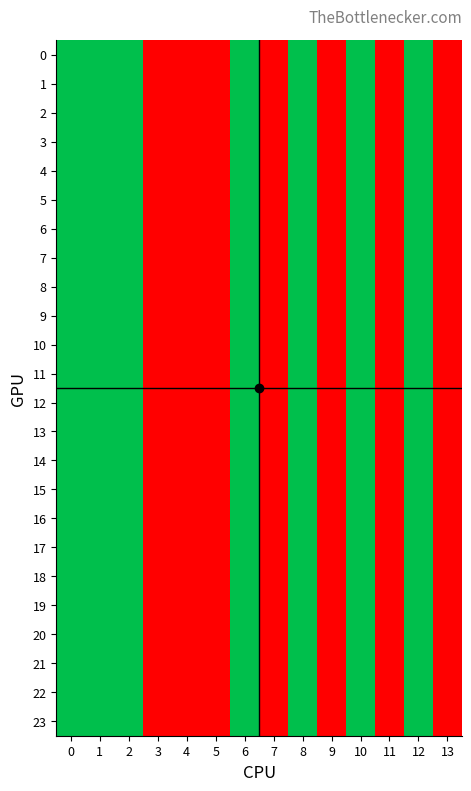

At 9, list the series in order from smallest to largest.

0, 1, 2, 3, 4, 5, 6, 7, 8, 9, 10, 11, 12, 13, 14, 15, 16, 17, 18, 19, 20, 21, 22, 23